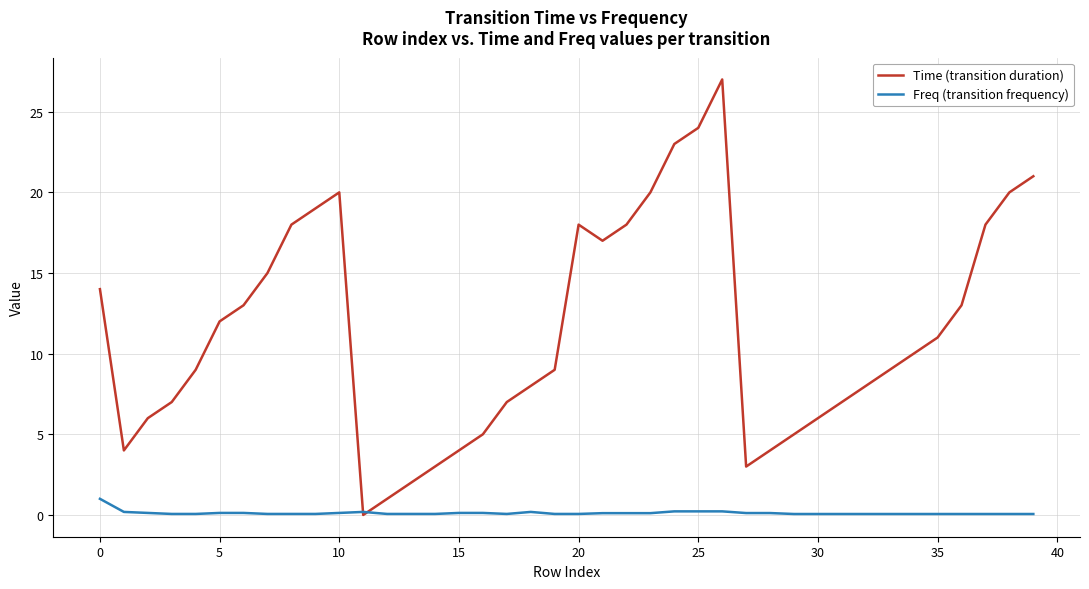

What is the maximum value shown in the chart?

27.0